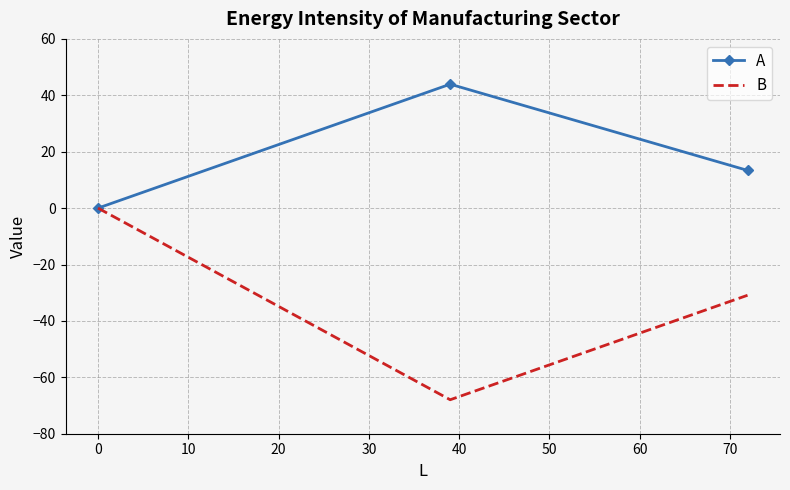

Which series has the largest total across all categories?

A